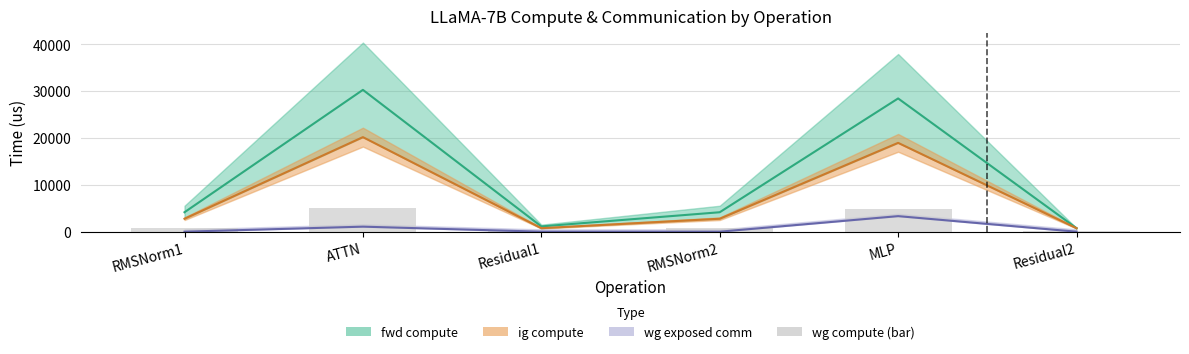

Reading left to right, extract all data points from this chart.

691.0	5038.6	187.6	691.0	4733.8	187.6